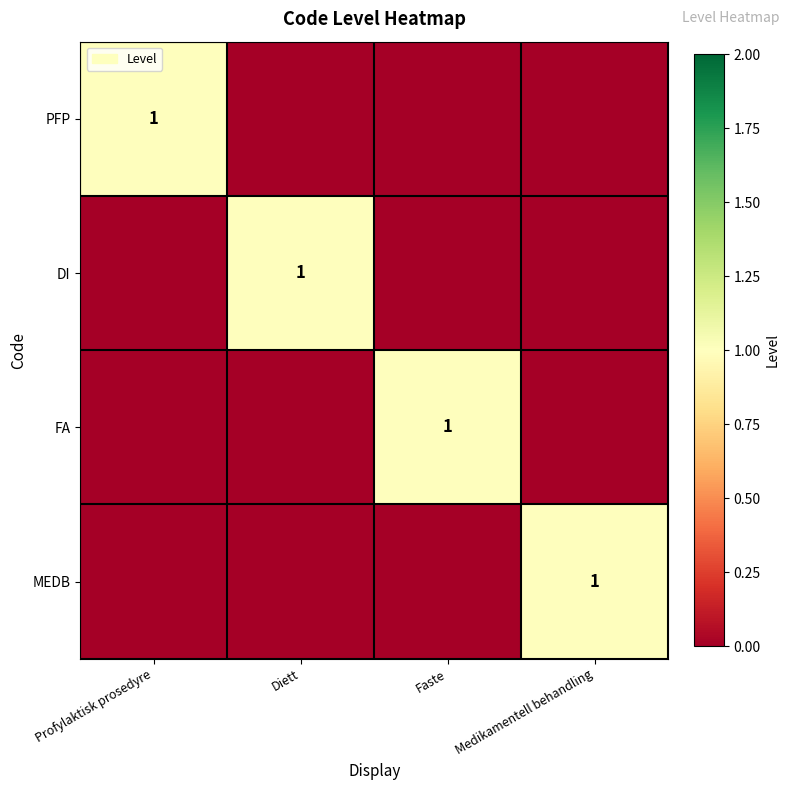

What is the spread (max minus min) of values at Medikamentell behandling?

1